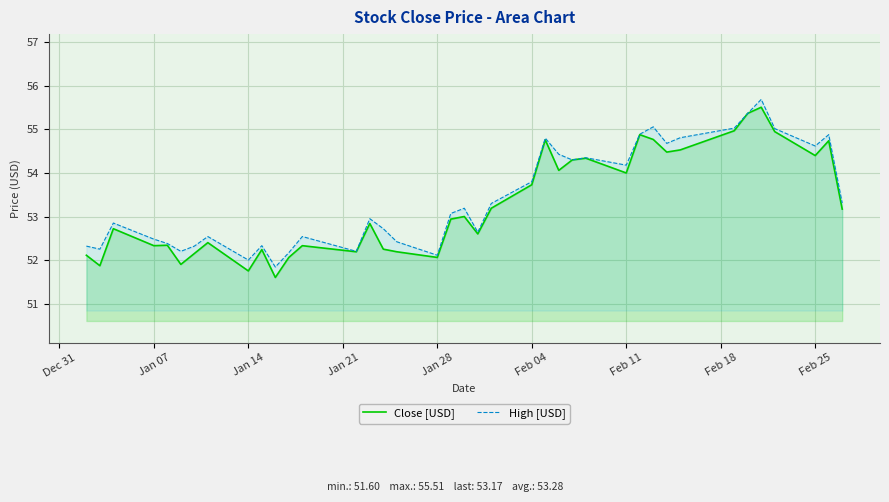

How many lines are shown in the chart?

2